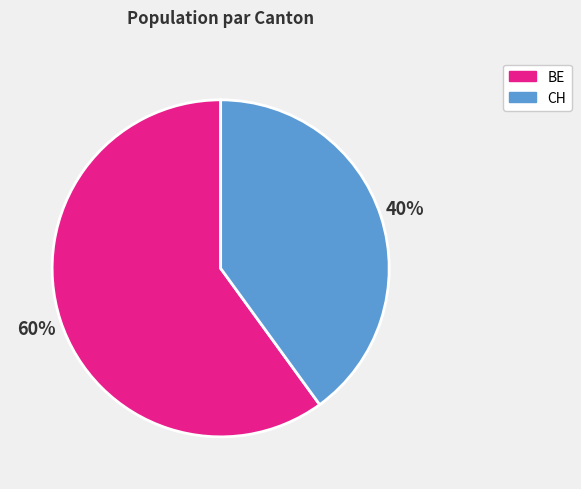

To the nearest percent, what is the difference between the largest and smallest slice percentages?

20%